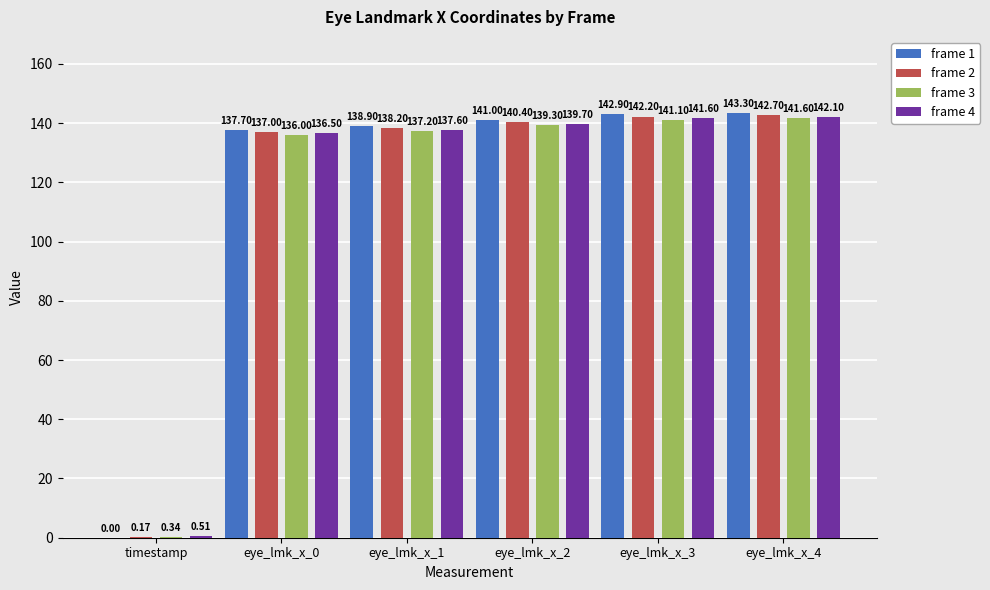

What is the total value across all series at eye_lmk_x_4?

569.7